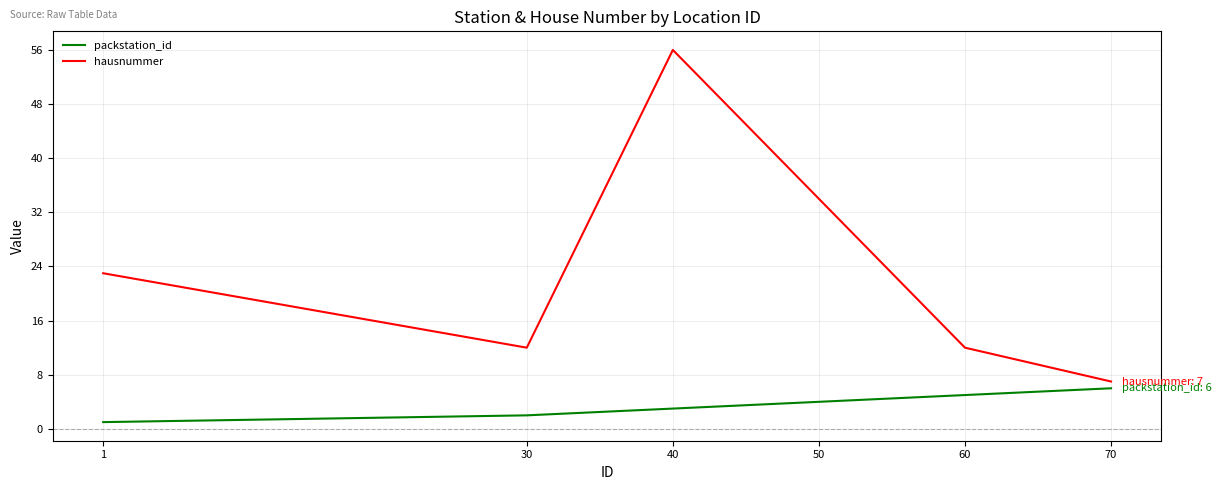

Between 1 and 30, which series saw the biggest shift?

hausnummer